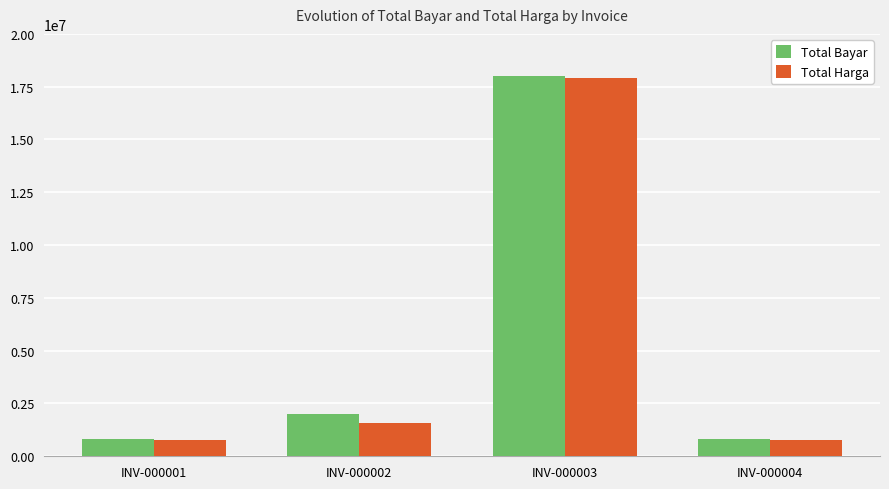

How many bars are there in each group?

2